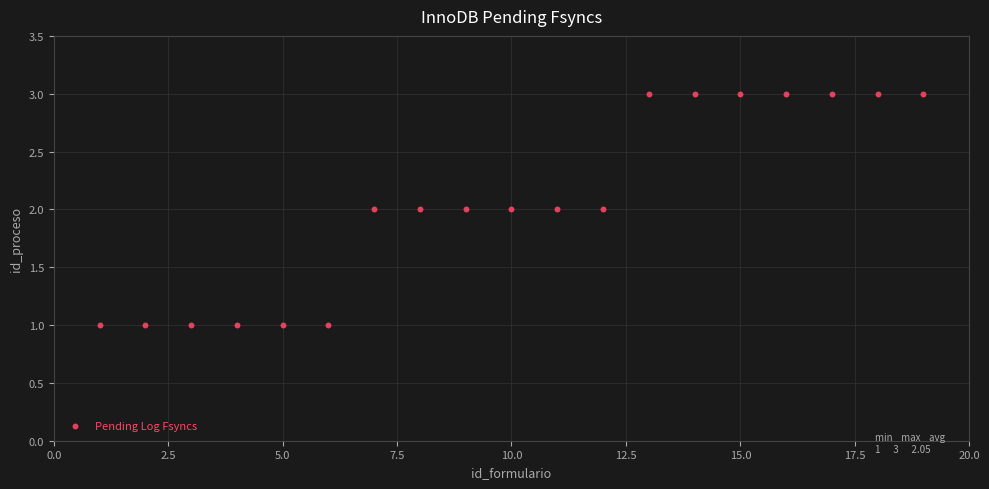

What is the range of X values (max minus min)?

18